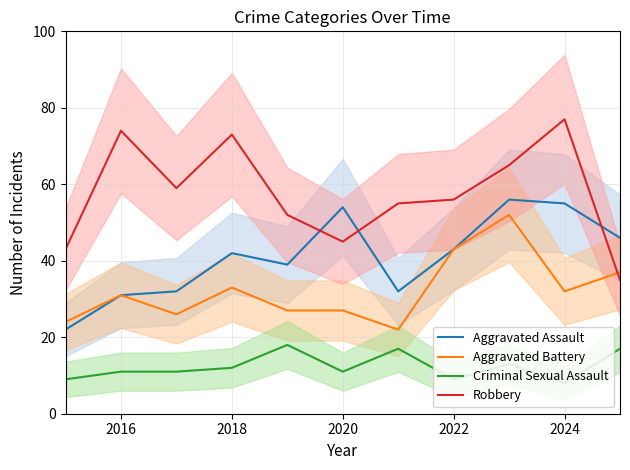

Reading left to right, extract all data points from this chart.

Aggravated Assault: 22	31	32	42	39	54	32	43	56	55	46
Aggravated Battery: 24	31	26	33	27	27	22	43	52	32	37
Criminal Sexual Assault: 9	11	11	12	18	11	17	9	13	8	17
Robbery: 43	74	59	73	52	45	55	56	65	77	35